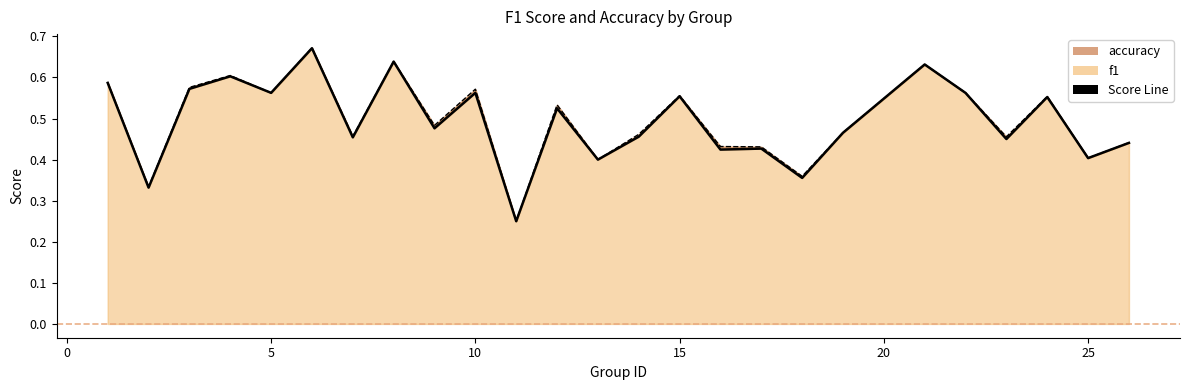

What is the smallest value displayed?

0.2